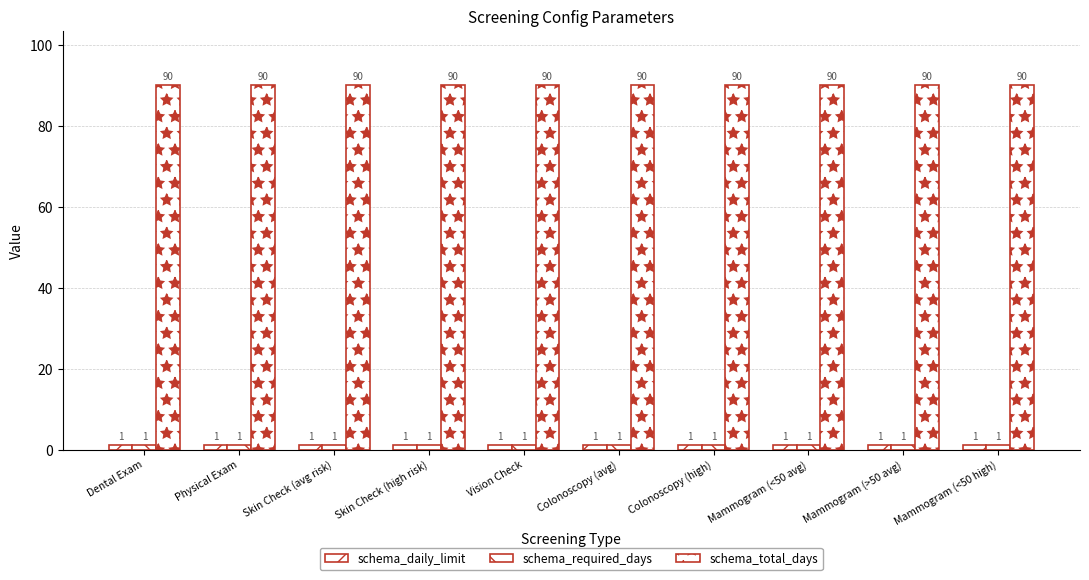

What value does the schema_daily_limit series have at Dental Exam?

1